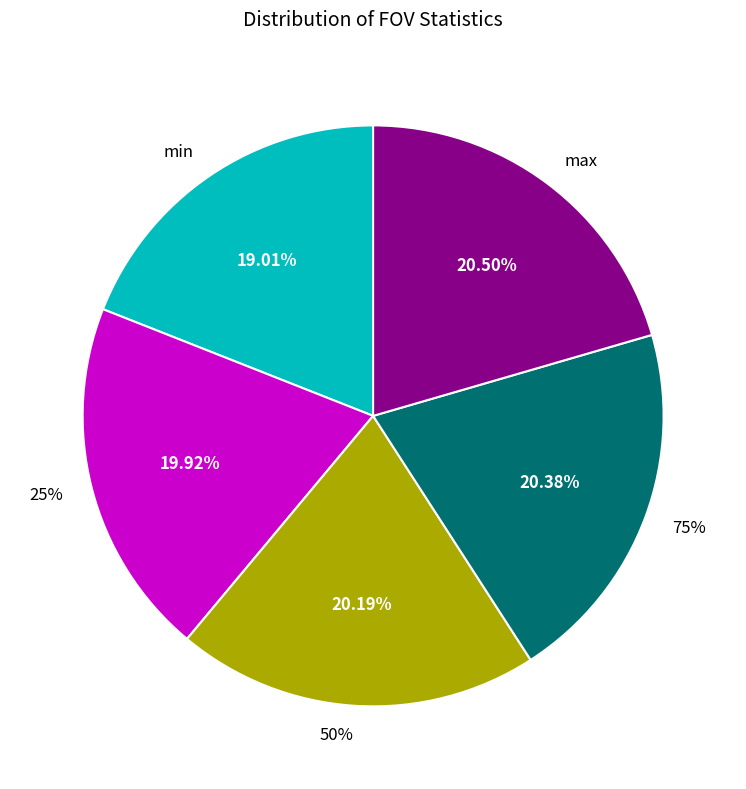

The 50% slice represents 20% of the pie. True or false?

True